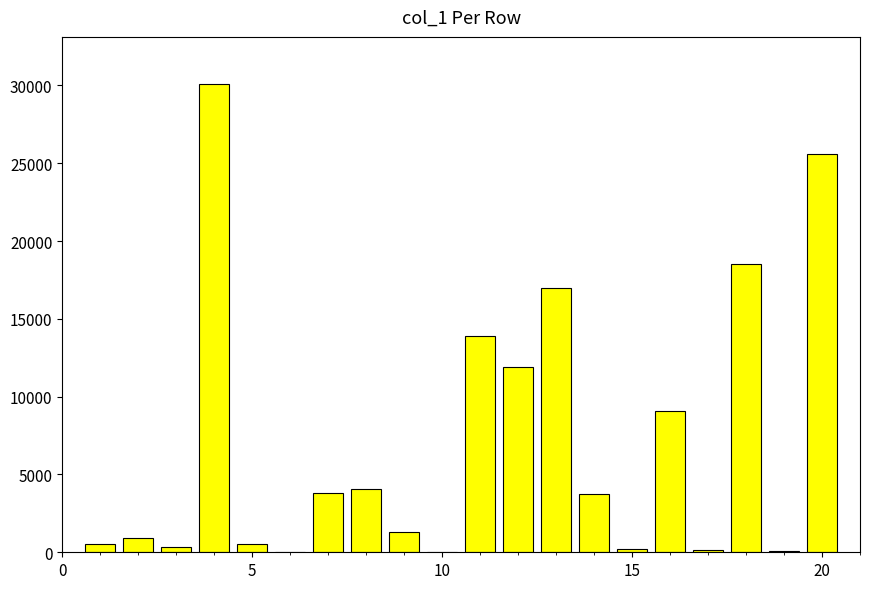

What is the greatest value displayed?

30111